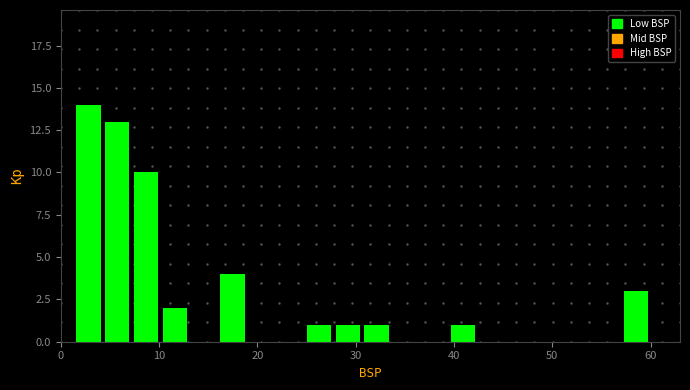

Around what value on the x-axis is the tallest bar? Give the approximate position of its centre, as read against the axis.

3